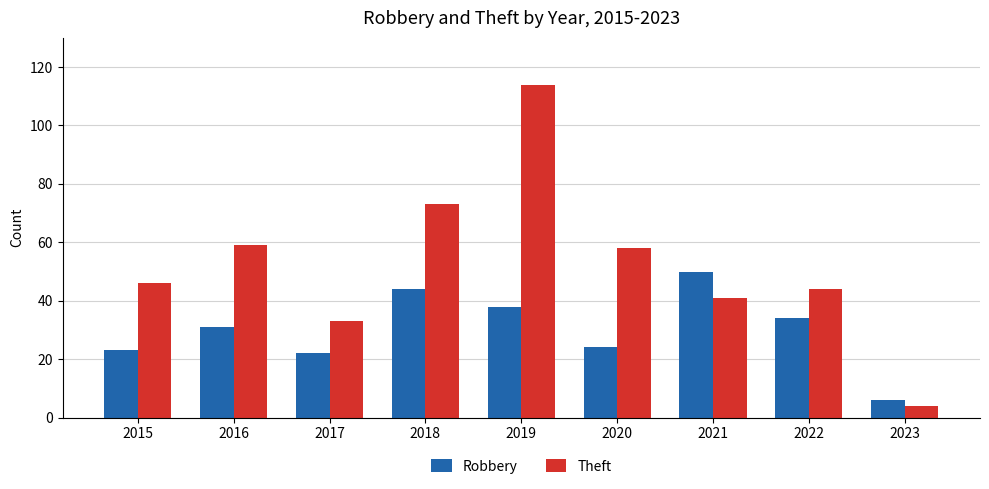

Which series has the widest spread of values?

Theft